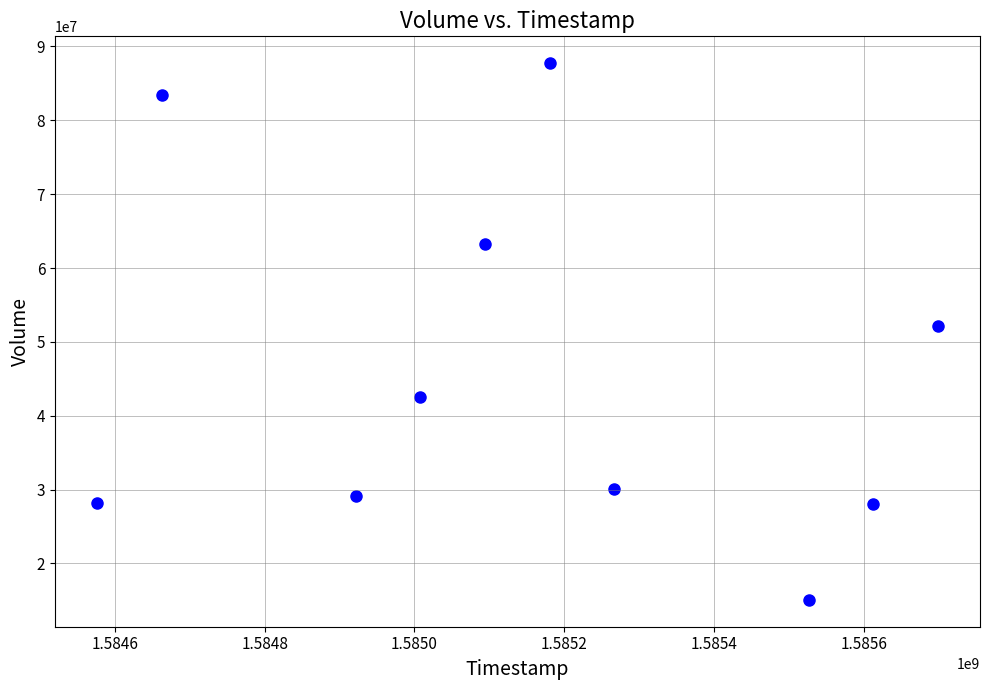

What is the average Y value?

45977950